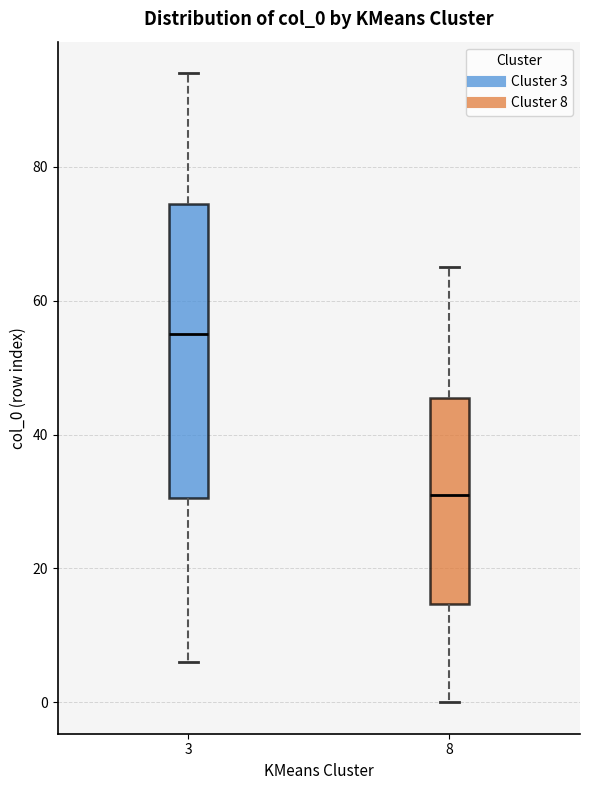

Which box is the tallest, from its lower edge to its upper edge?

3